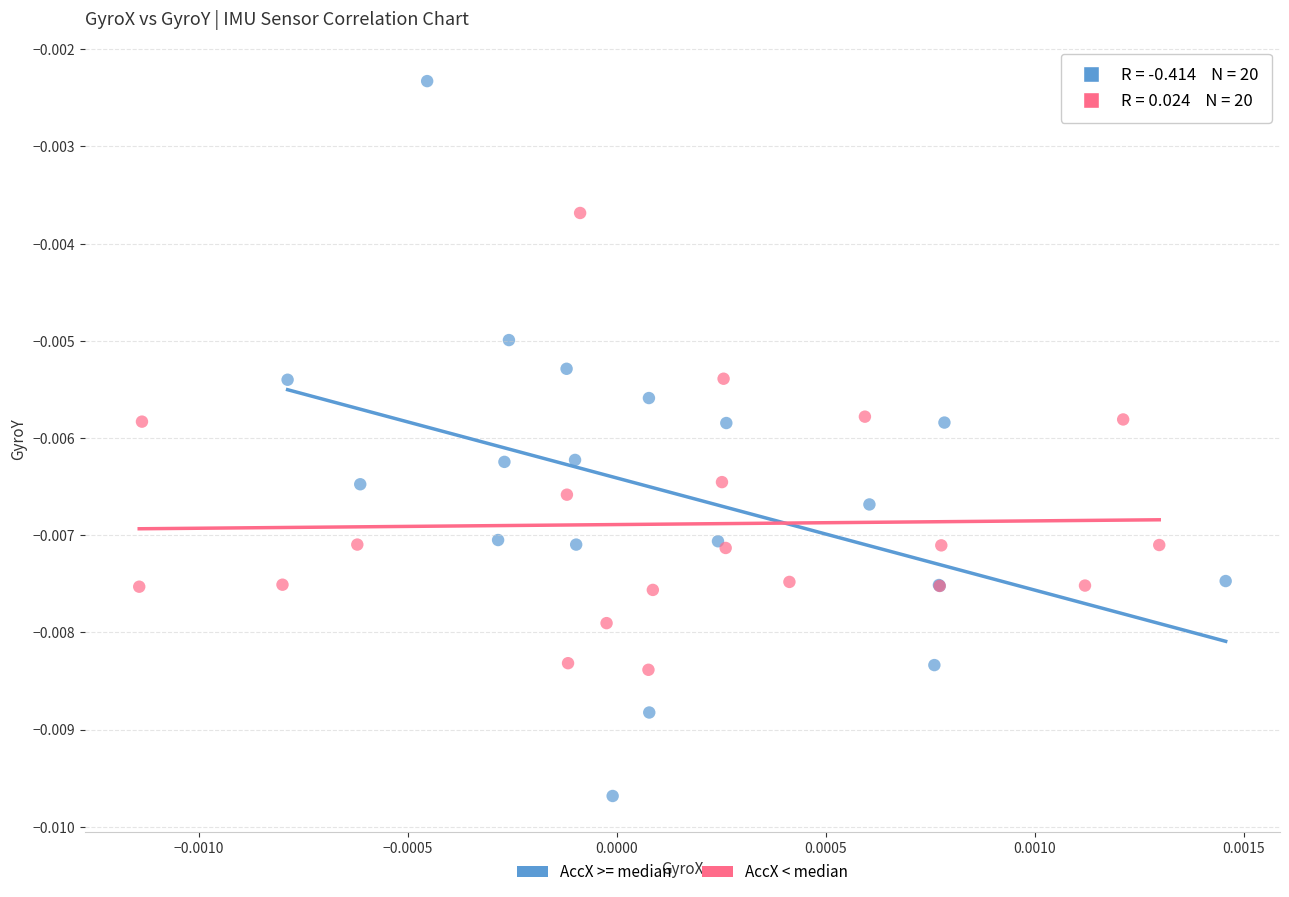

Which series reaches the maximum Y coordinate?

AccX >= median